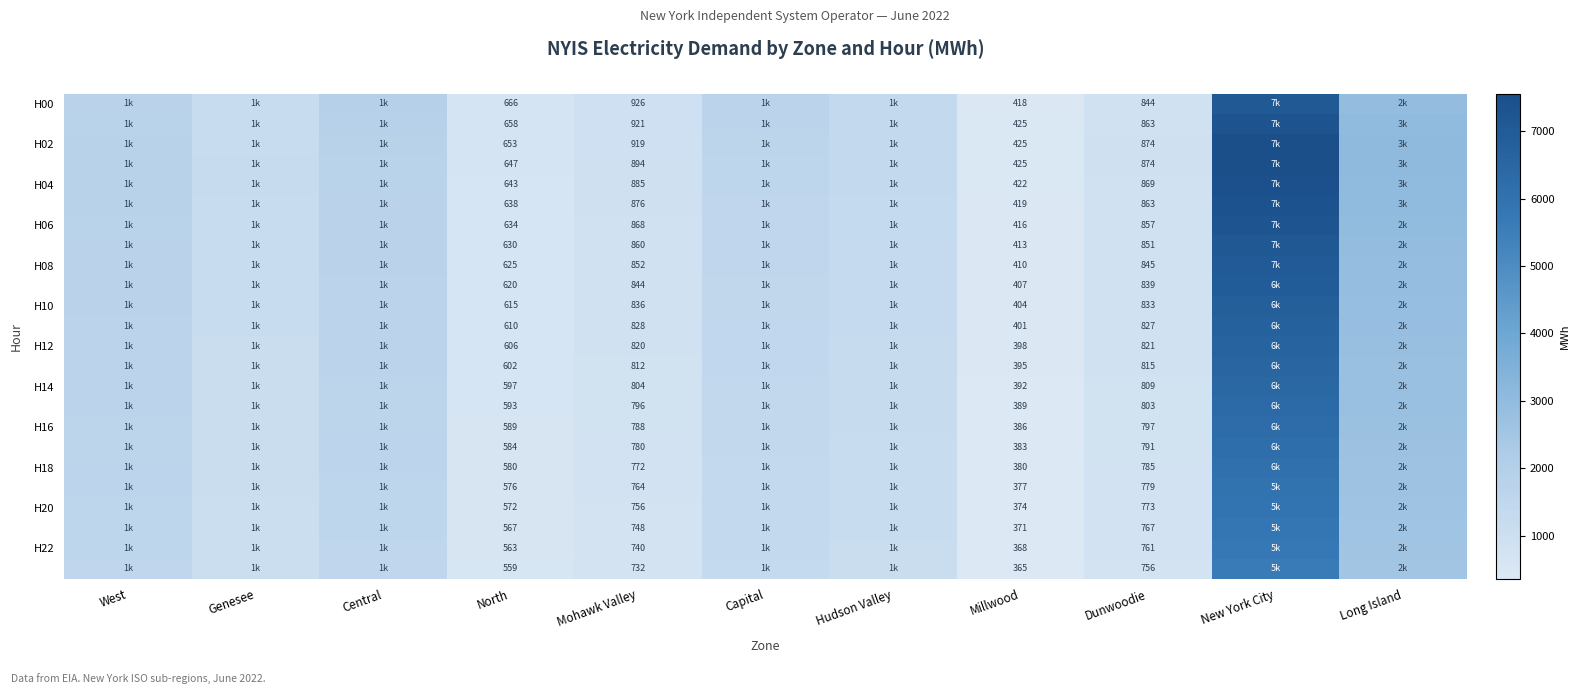

What is the greatest value displayed?

7553